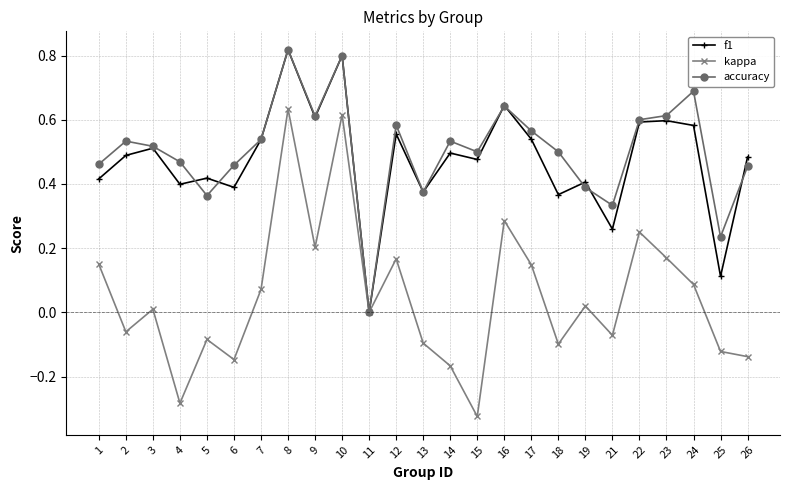

Which series has the largest range (max minus min)?

kappa